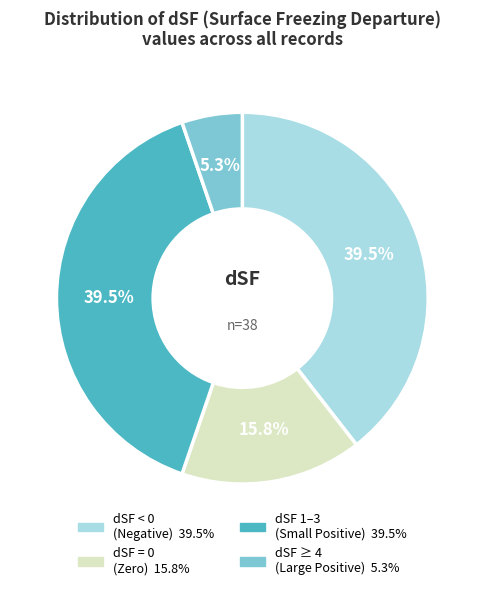

Is there a majority slice in this chart?

No